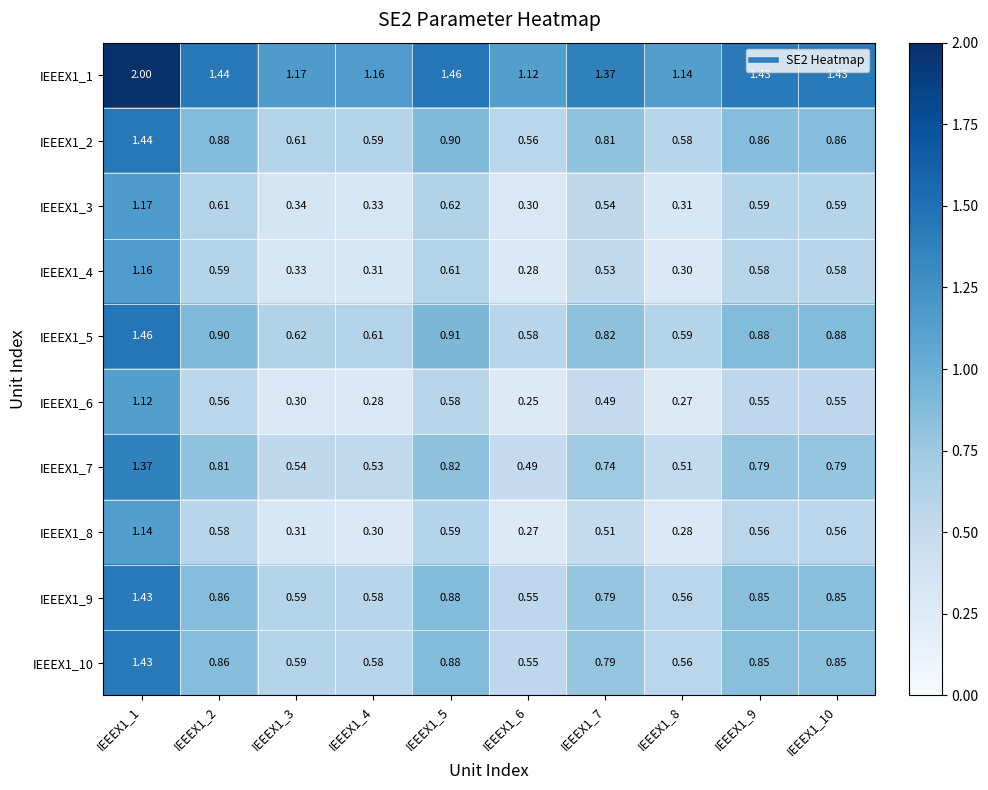

Is the value of IEEEX1_4 at IEEEX1_7 greater than the value of IEEEX1_9 at IEEEX1_5?

No